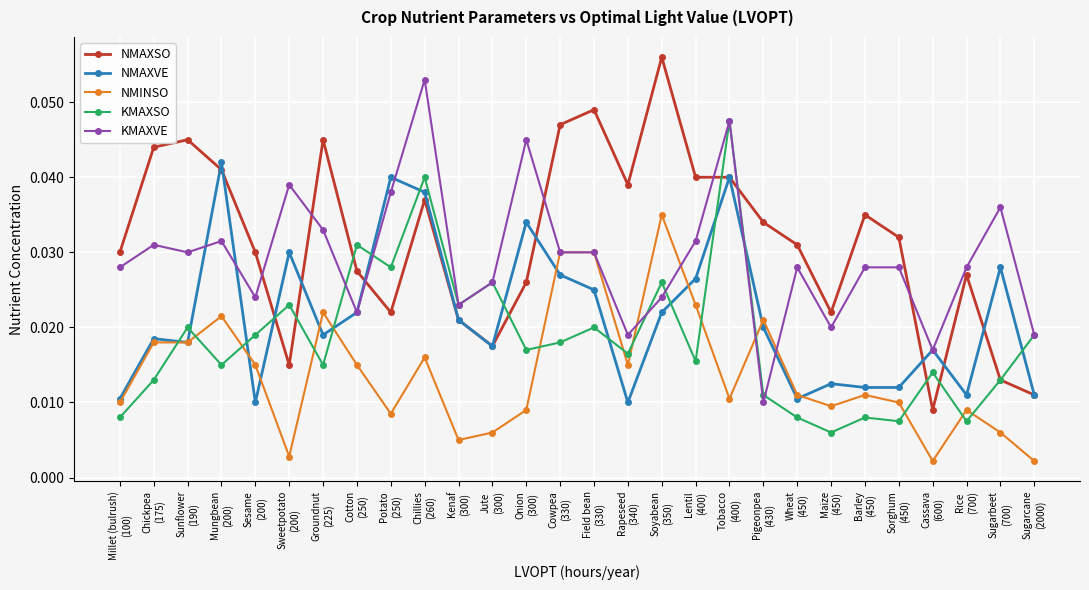

List the series in order of their peak value, lowest first.

NMINSO, NMAXVE, KMAXSO, KMAXVE, NMAXSO